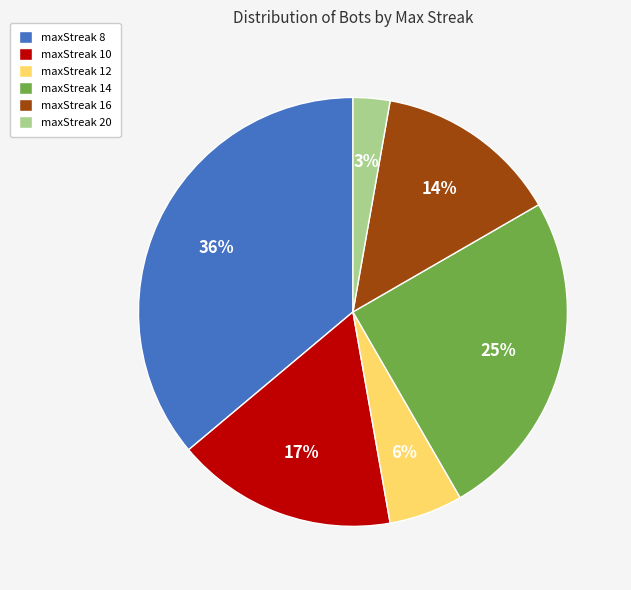

To the nearest percent, what portion does maxStreak 20 represent?

3%